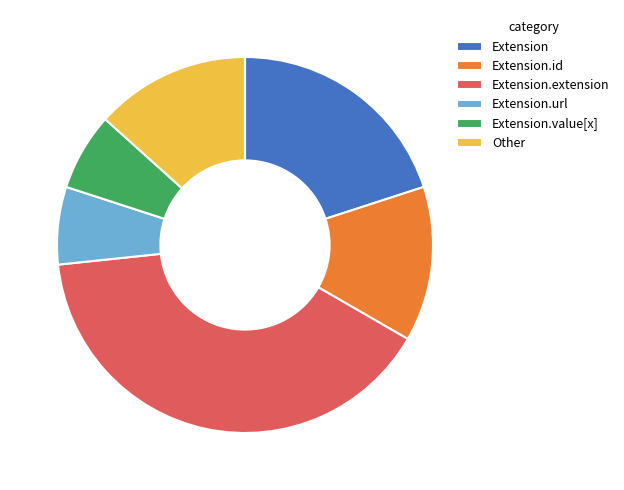

How many segments does this pie chart have?

6